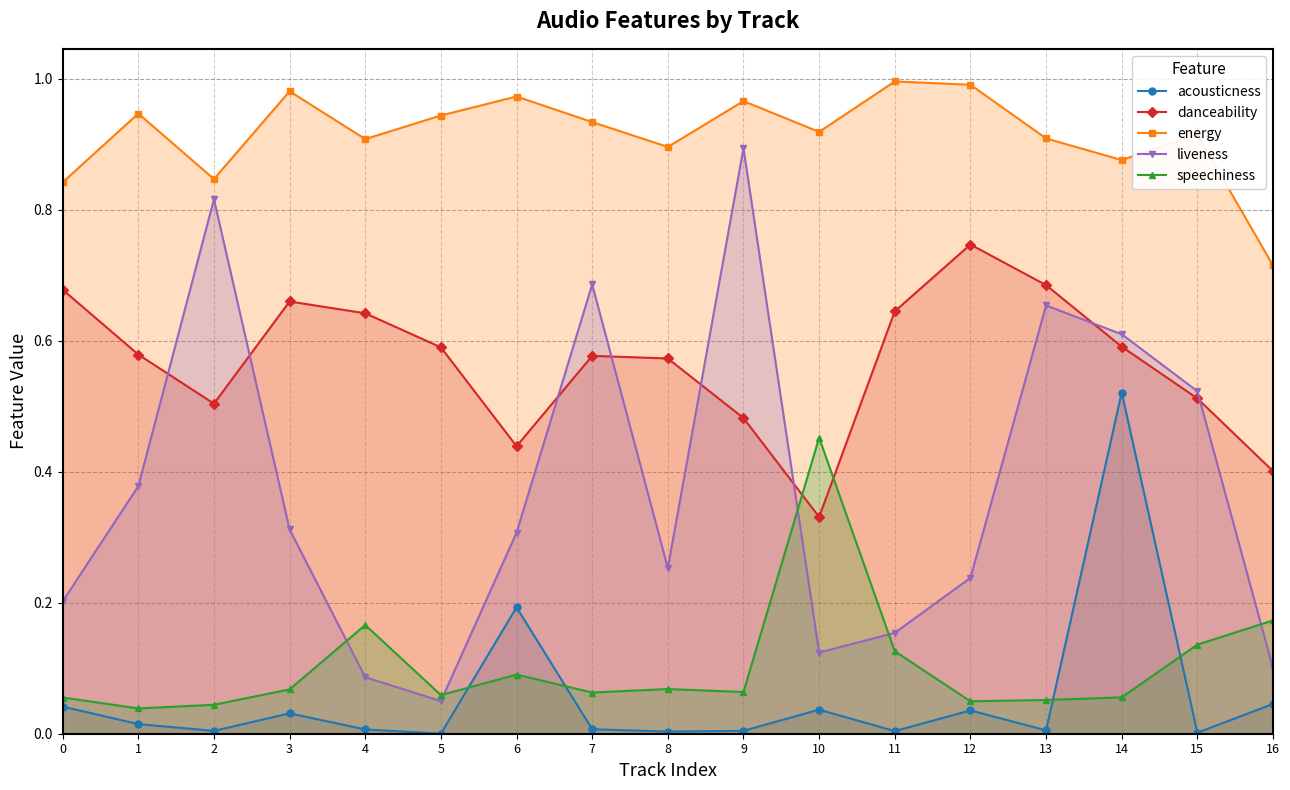

True or false: danceability has a value of 0.7 at 13.

True